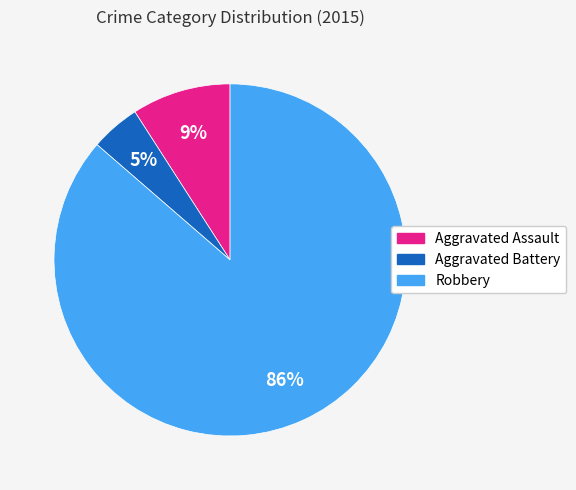

Is there a majority slice in this chart?

Yes